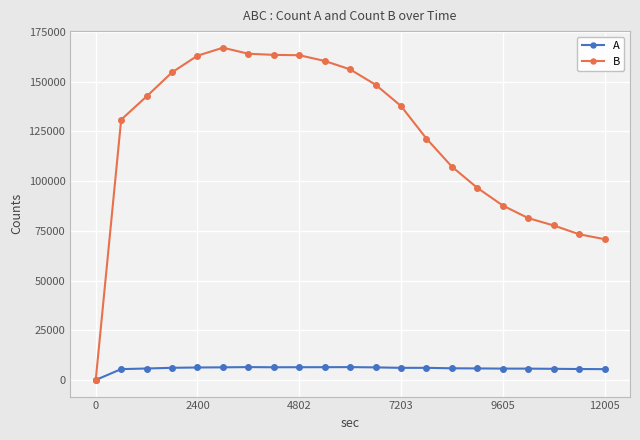

Which series has the largest total across all categories?

B